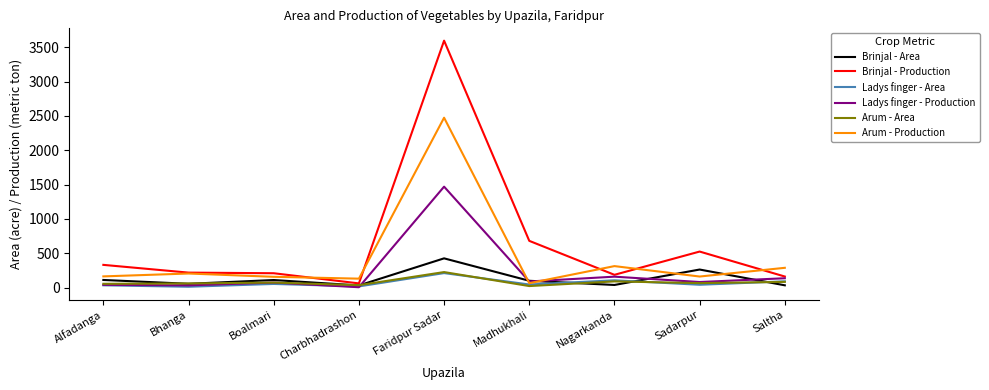

What is the highest value of the Arum - Area series?

225